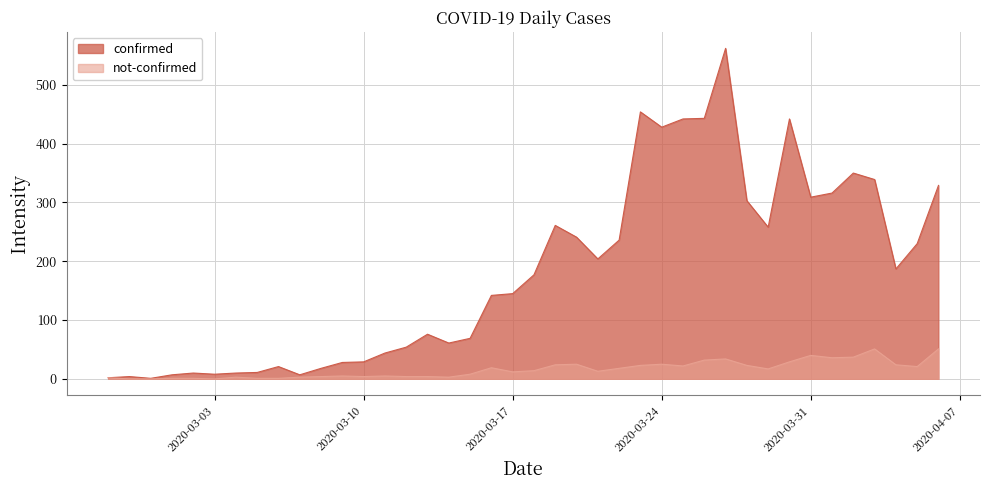

What is the difference between the highest and lowest values at 2020-03-13?

72